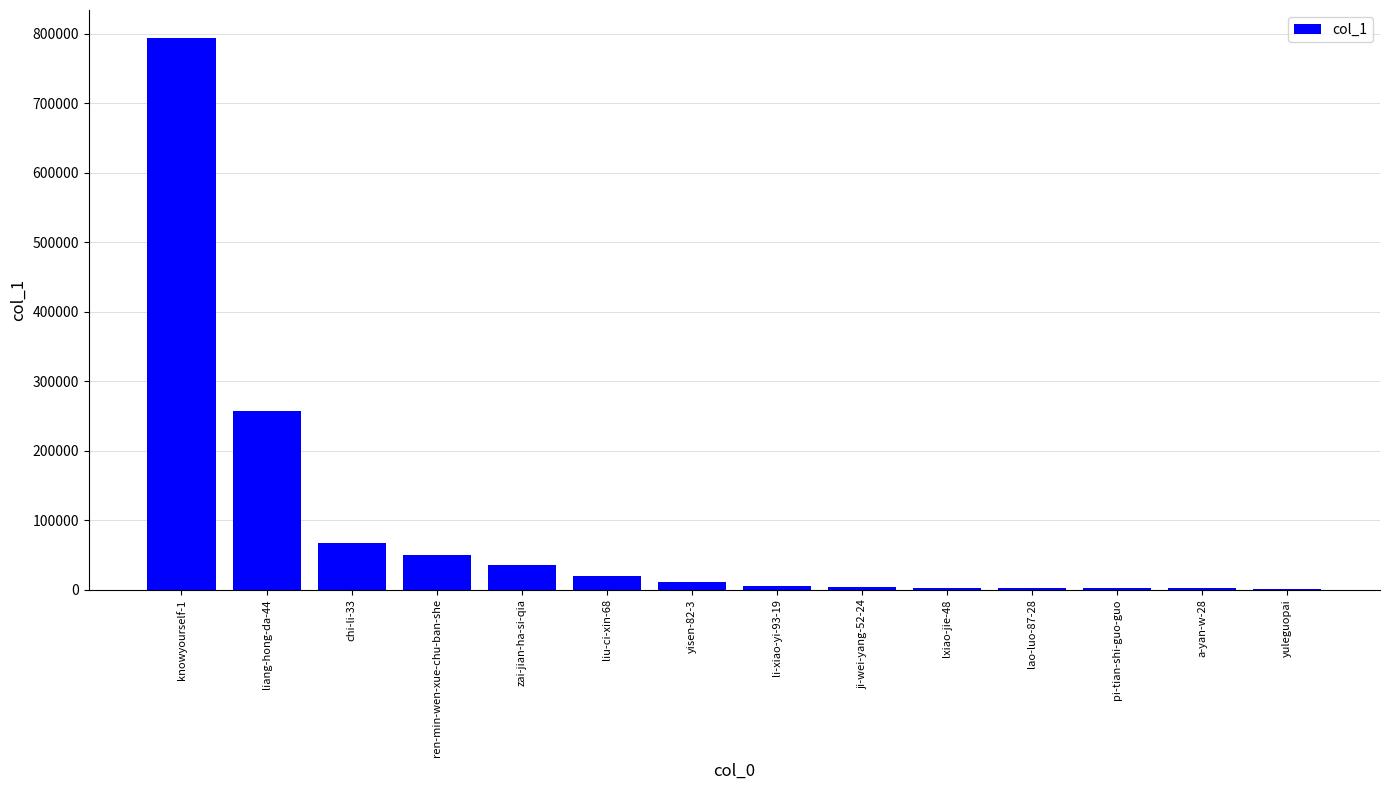

Are the bars horizontal?

No